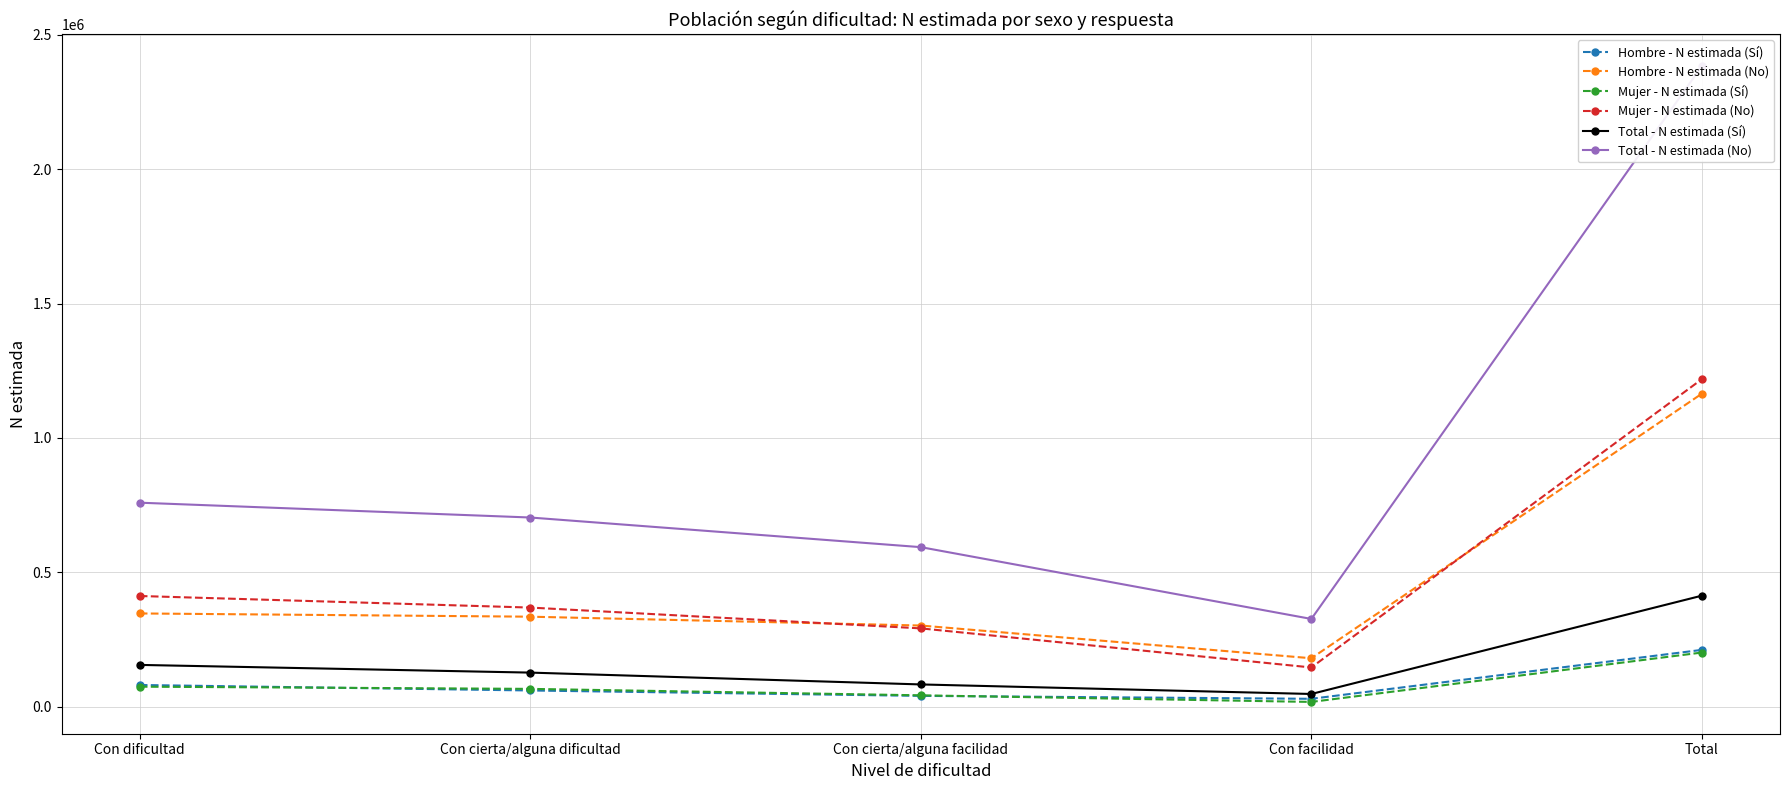

What is the highest value of the Hombre - N estimada (No) series?

1164843